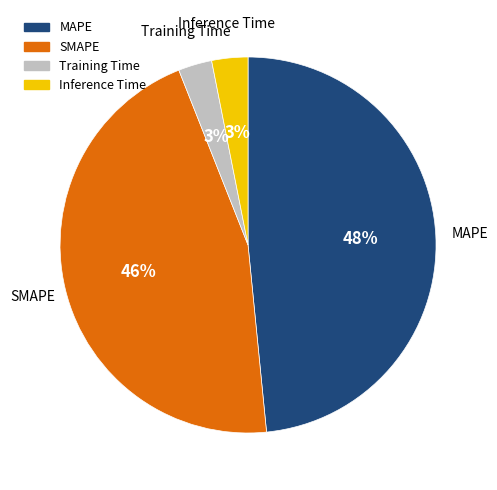

Is it true that Training Time is 3% of the pie?

True